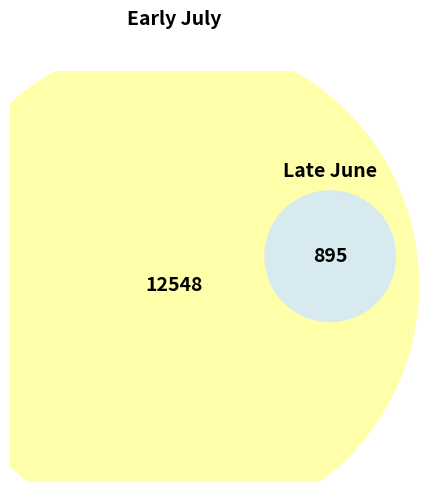

To the nearest percent, what is the average slice percentage?

10%